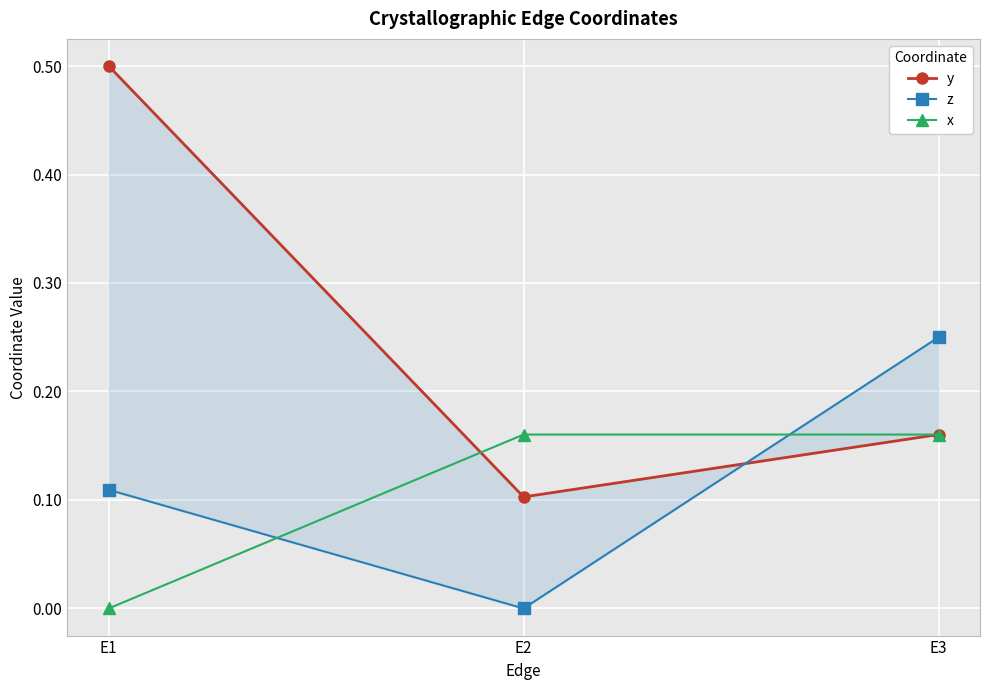

Which series has the largest total across all categories?

y